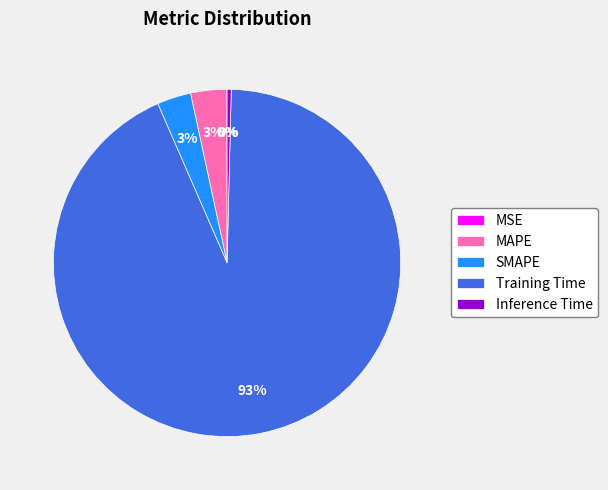

Does Inference Time account for over 50% of the chart?

No